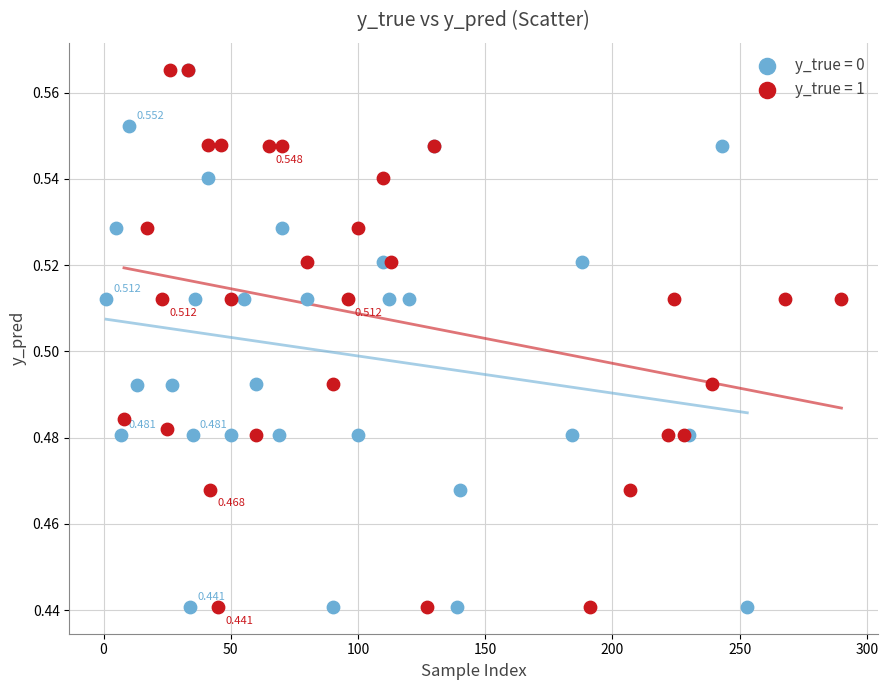

What are all the series names shown in the legend?

y_true = 0, y_true = 1